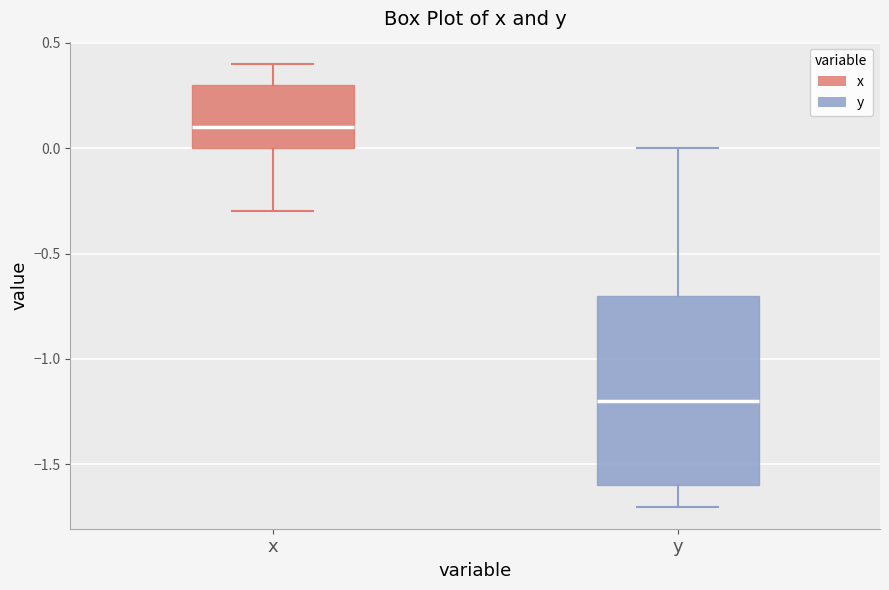

Reading left to right, transcribe this box plot: for each box, give where its median line is, the range the box spans, and where its two whiskers end, as read against the y-axis. The values are not printed on the chart, so give them approximately, as read against the axis.

x: median 0.1, box 0.0 to 0.3, whiskers -0.3 to 0.4
y: median -1.2, box -1.6 to -0.7, whiskers -1.7 to 0.0